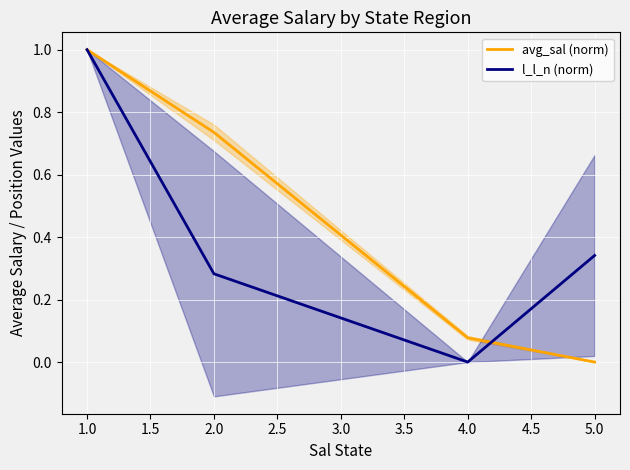

What is the average value of the avg_sal (norm) series?

0.5